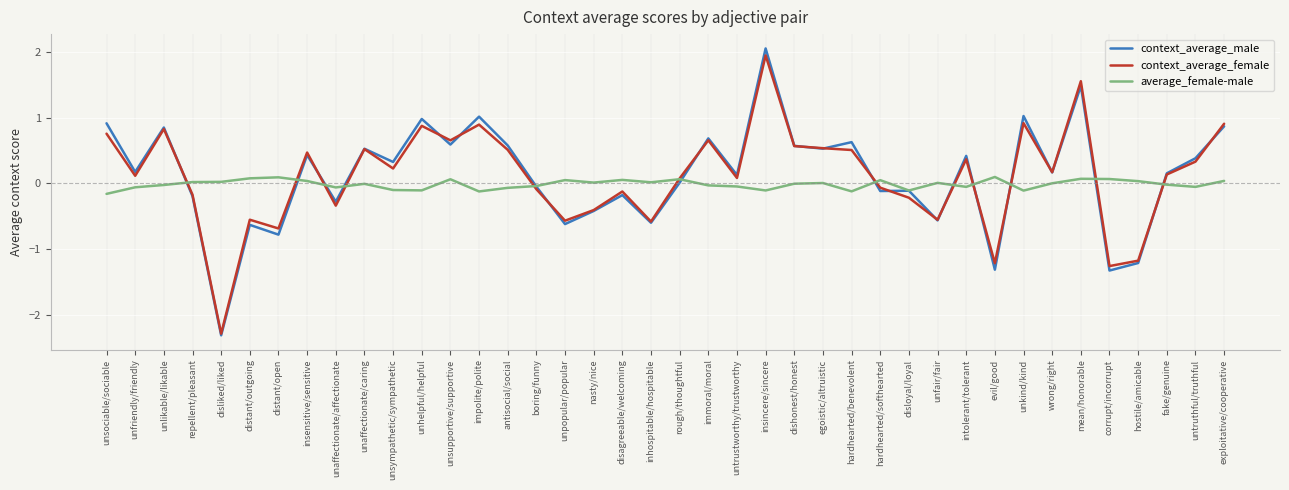

What is the minimum value shown in the chart?

-2.3